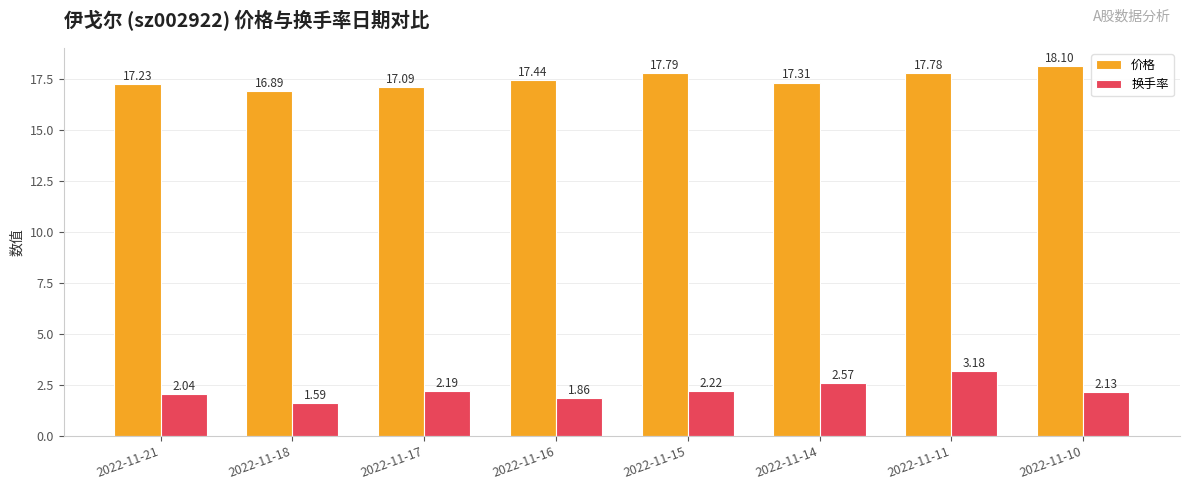

List the series in order of their overall mean, highest first.

价格, 换手率